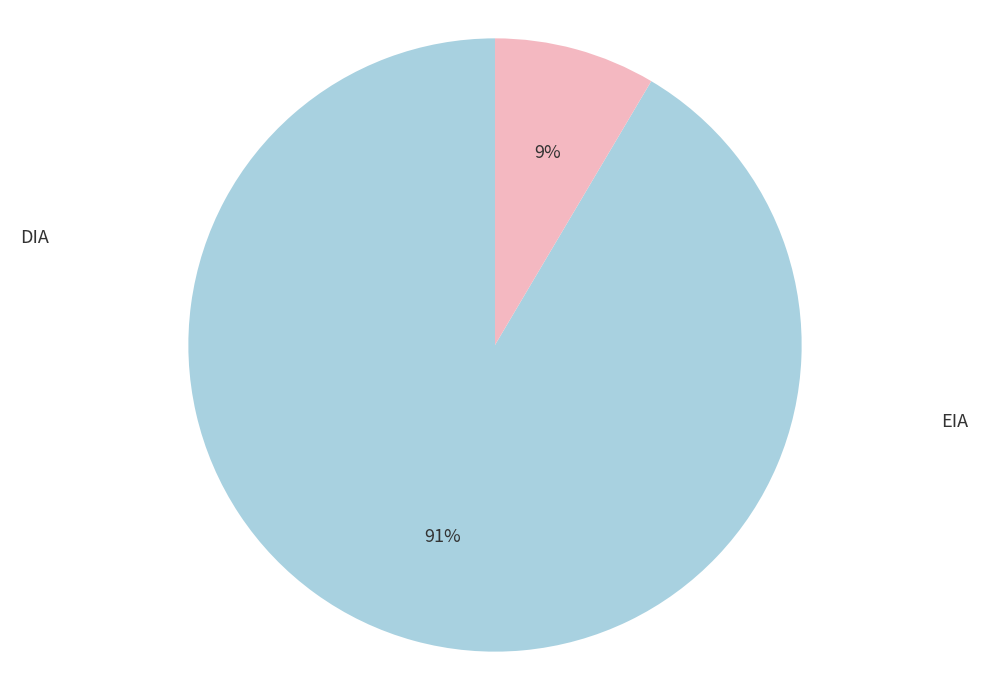

Is there a majority slice in this chart?

Yes